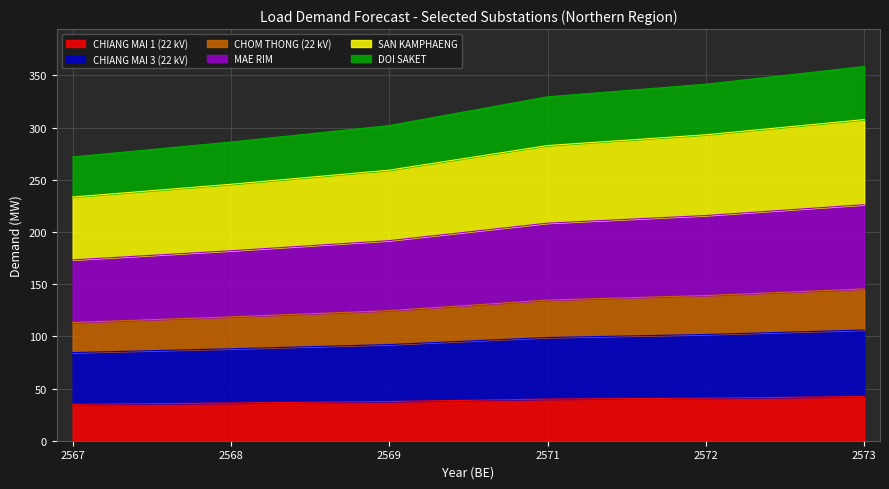

True or false: CHIANG MAI 1 (22 kV) has a value of 49.6 at 2569.

False